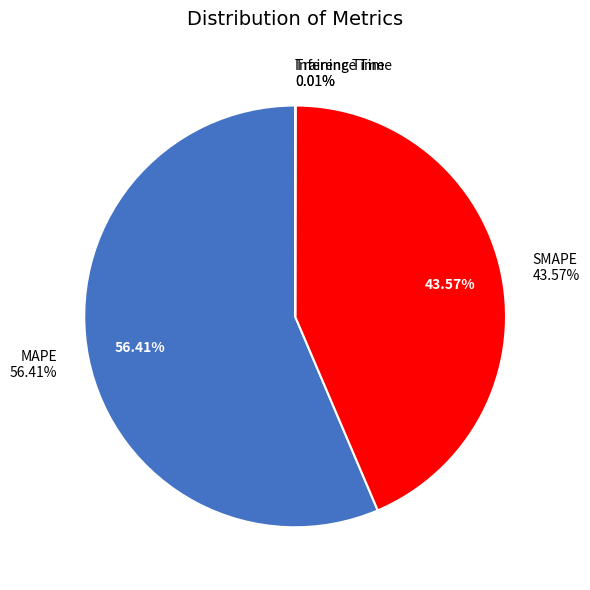

Does SMAPE account for over 50% of the chart?

No